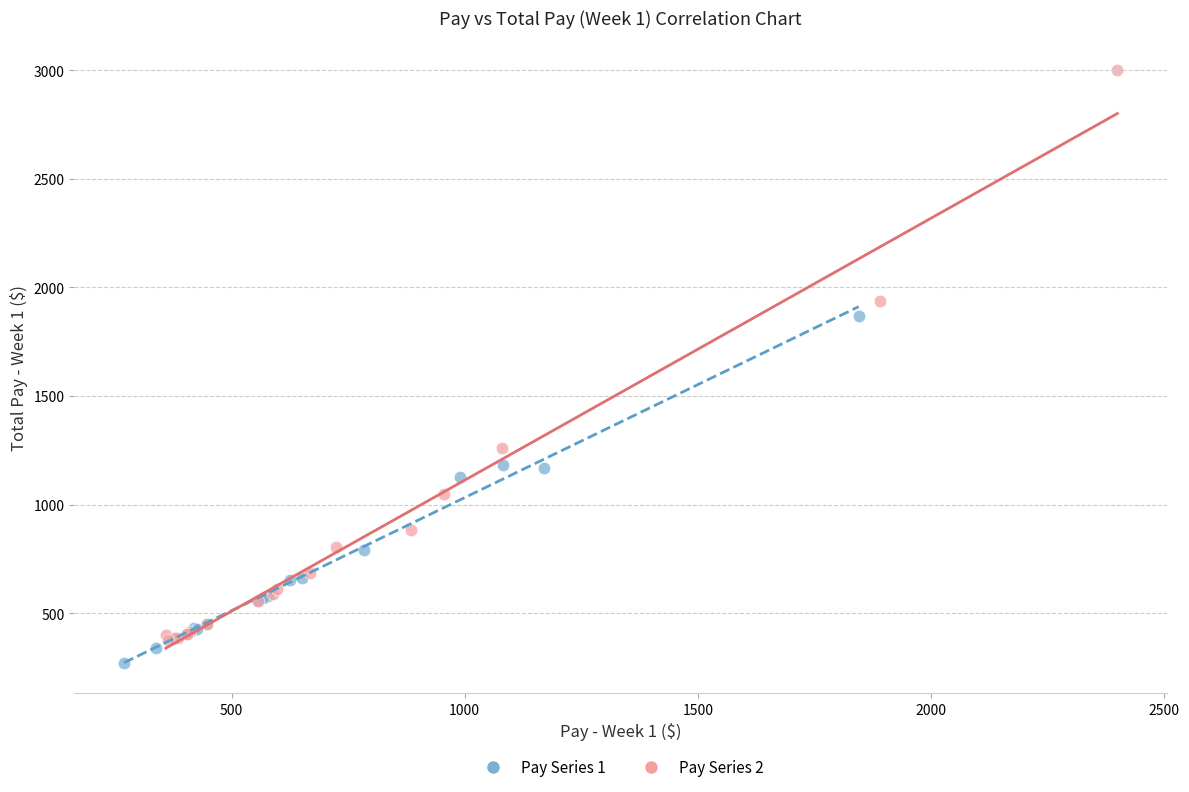

Which series contains the highest Y value?

Pay Series 2